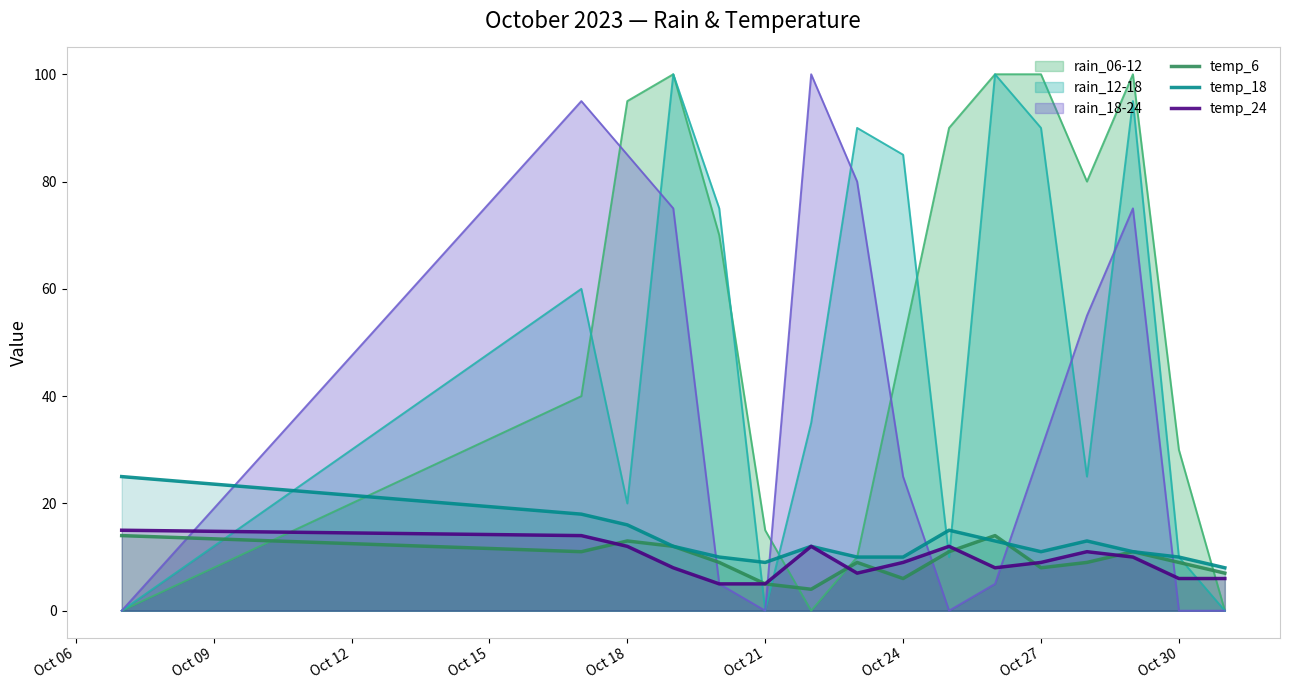

Which series has the largest total across all categories?

rain_06-12